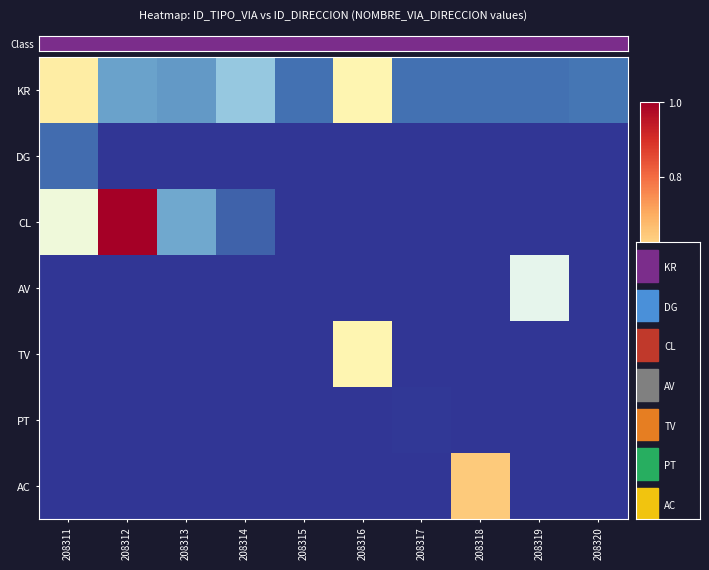

Which series has the largest total across all categories?

CL